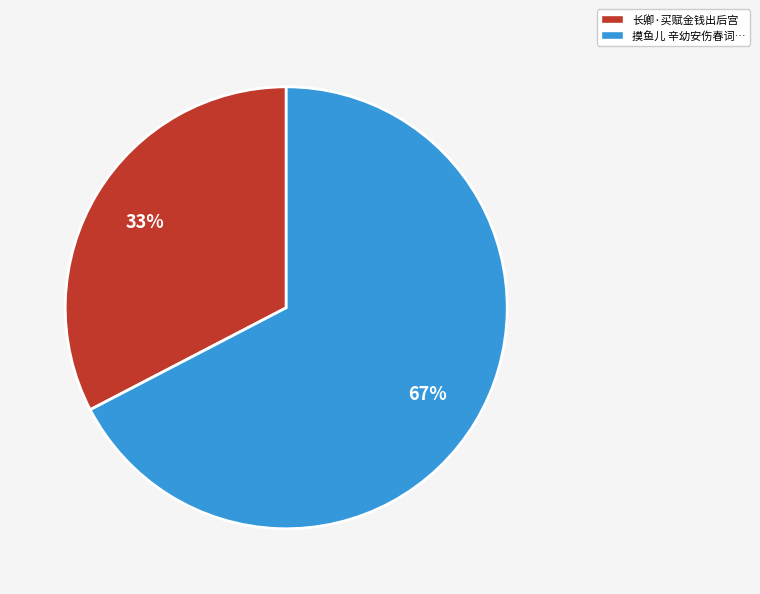

Rank the categories by value from highest to lowest.

摸鱼儿 辛幼安伤春词…, 长卿·买赋金钱出后宫